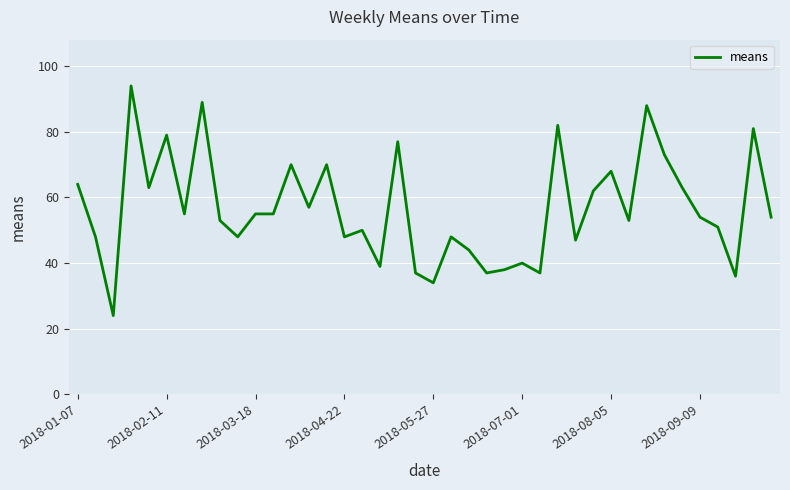

What is the minimum value shown in the chart?

24